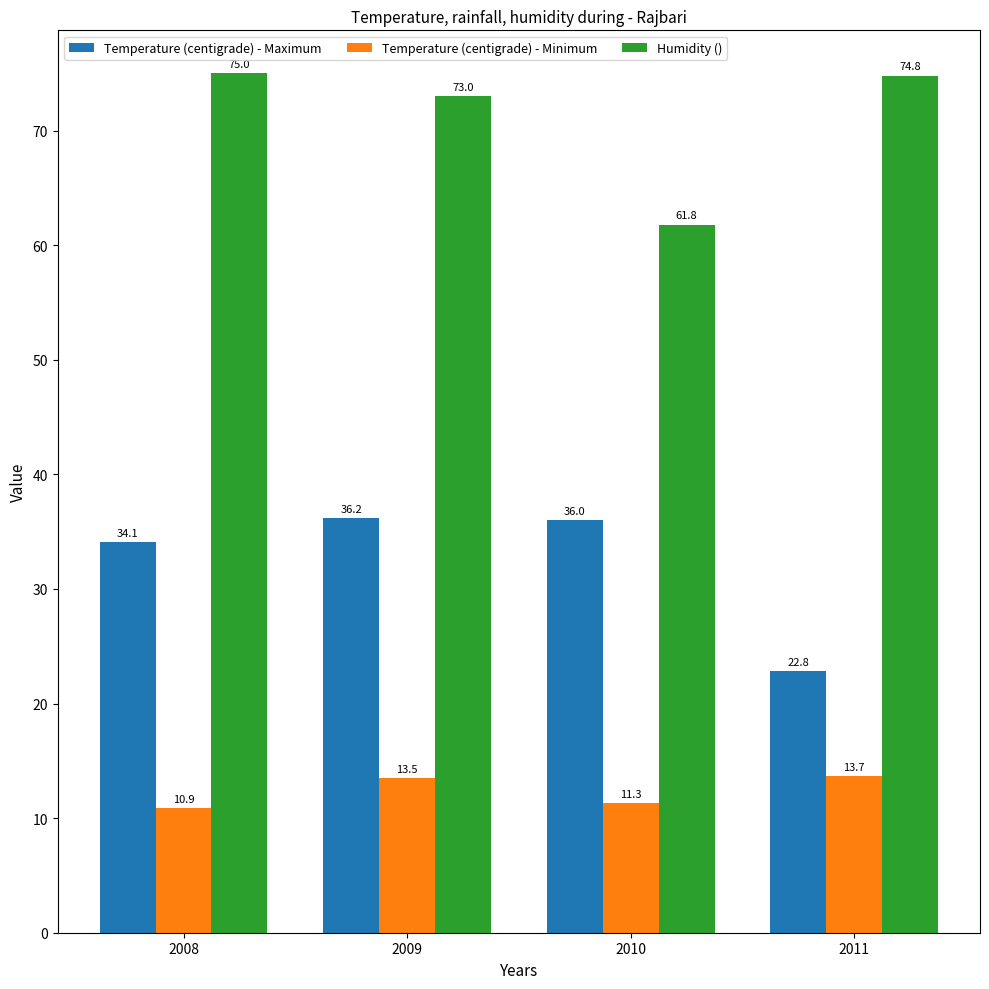

What are all the series names shown in the legend?

Temperature (centigrade) - Maximum, Temperature (centigrade) - Minimum, Humidity ()